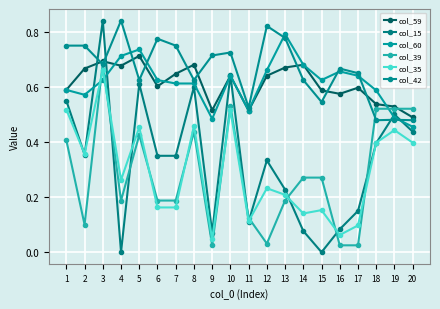

Rank the series by their maximum value, from highest to lowest.

col_15, col_42, col_60, col_59, col_39, col_35